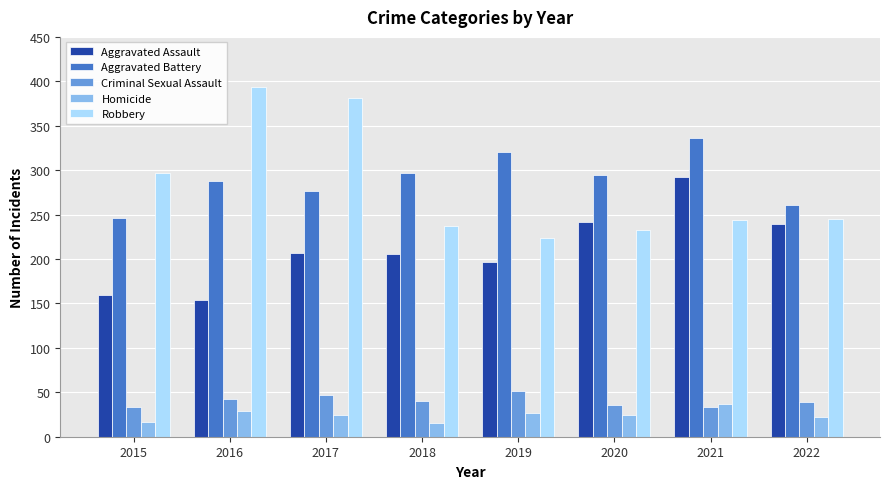

What is the value of the Aggravated Assault bar at the 3rd from the left?

207